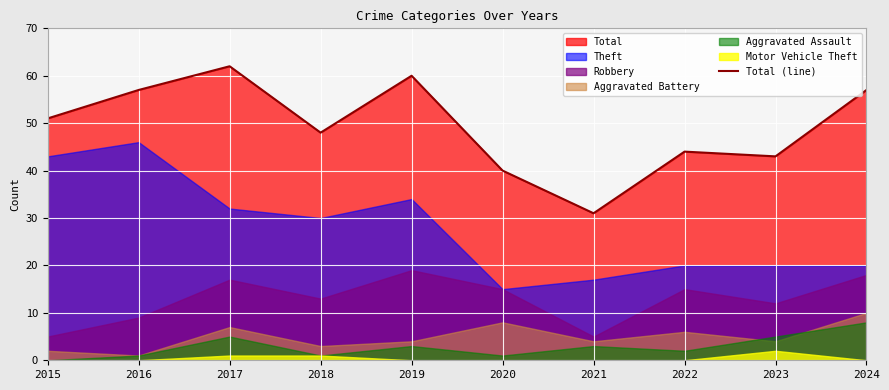

What is the ratio of the value at 2022 to the value at 2016?

0.8